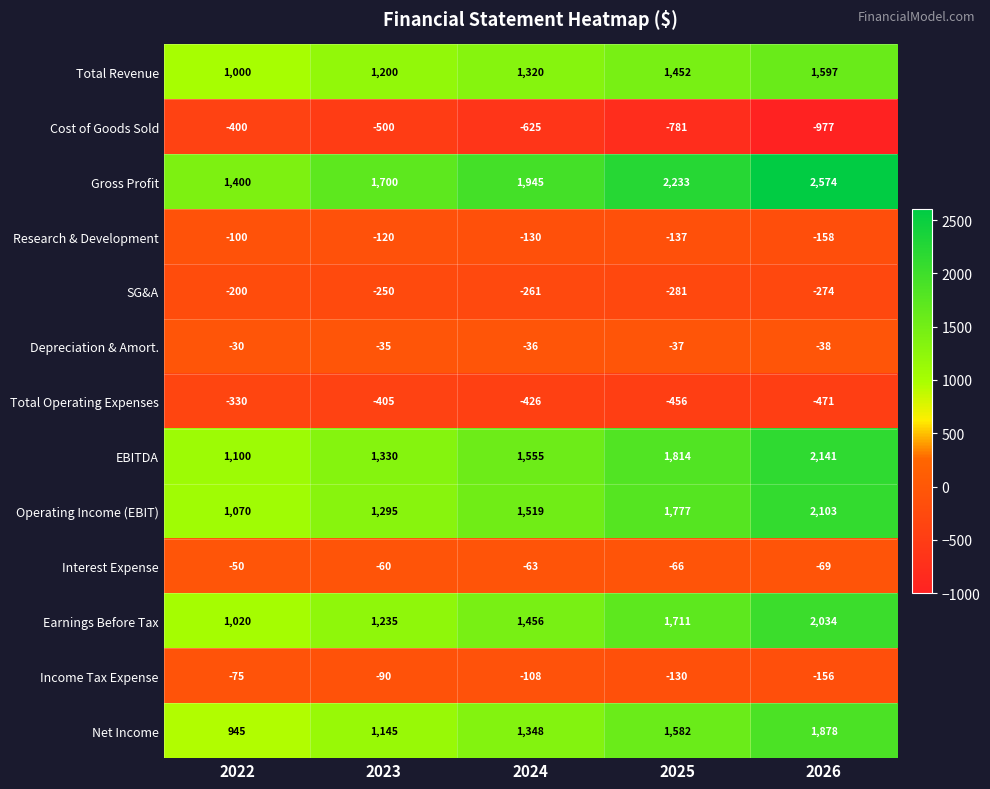

Count the Net Income values in the range 1145 to 1582.

3